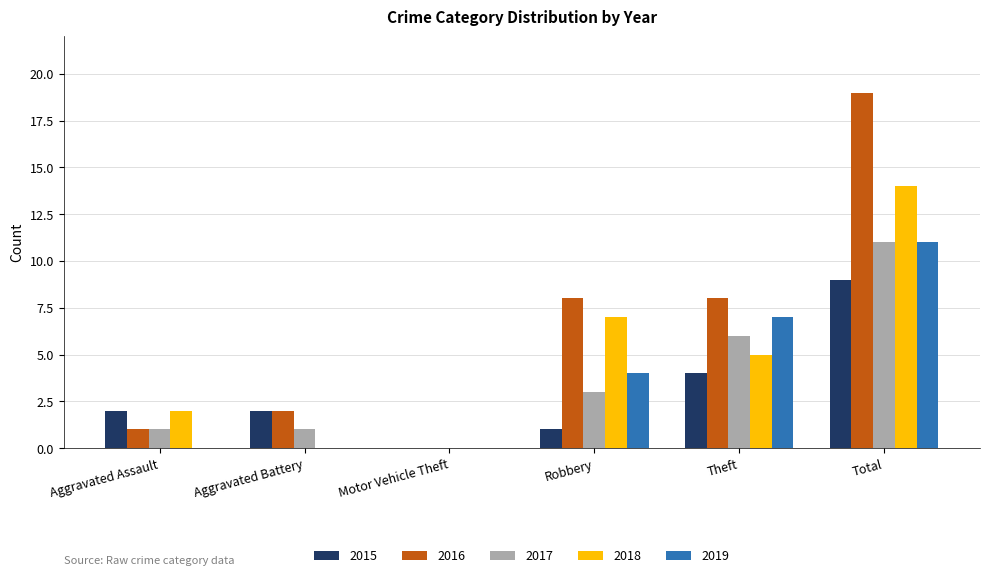

Which series changed the most between Robbery and Total?

2016